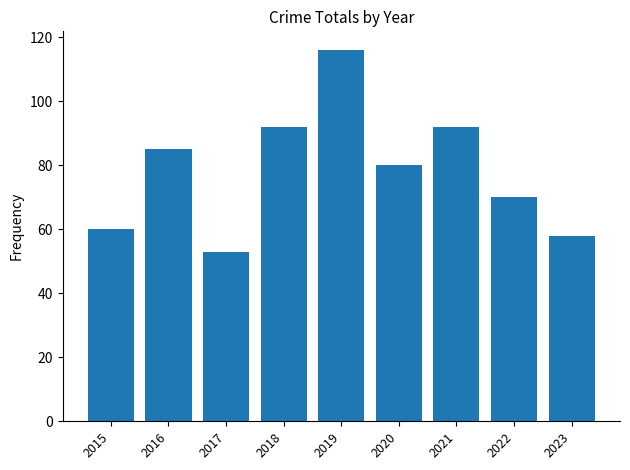

Reading left to right, list all the values displayed in this chart.

2015=60	2016=85	2017=53	2018=92	2019=116	2020=80	2021=92	2022=70	2023=58